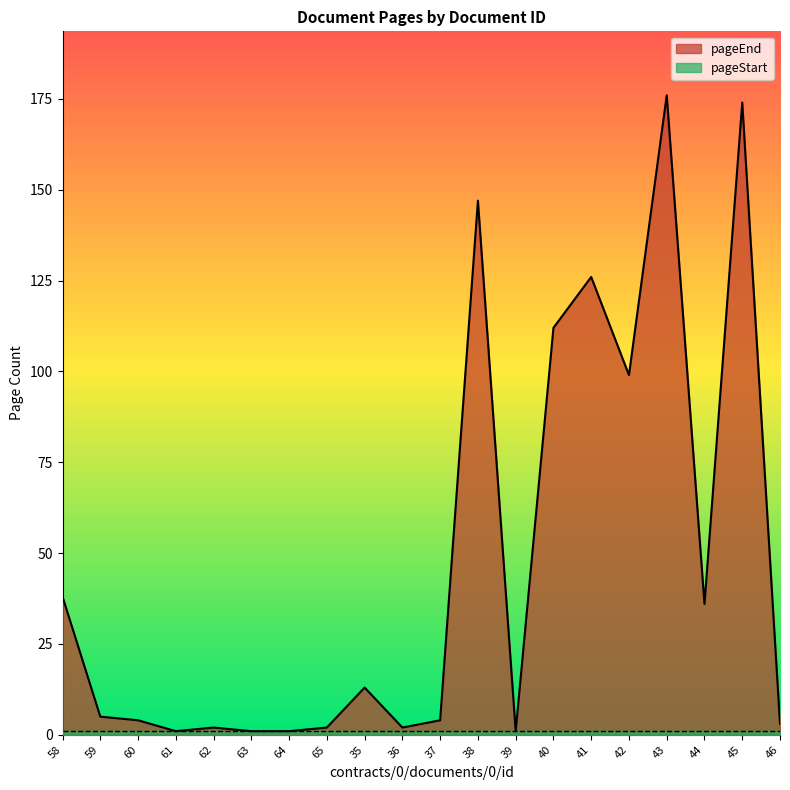

Count the number of values greater than 5.

9